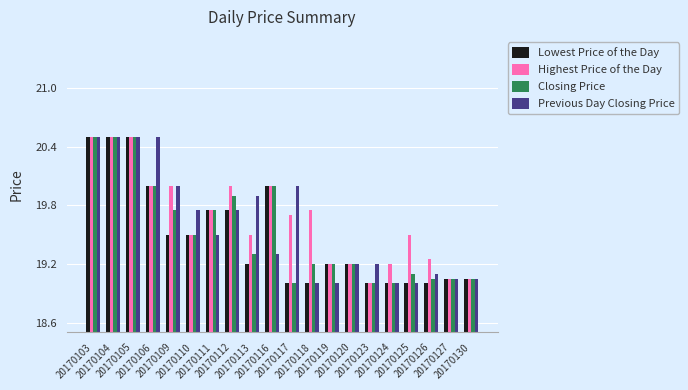

What are all the series names shown in the legend?

Lowest Price of the Day, Highest Price of the Day, Closing Price, Previous Day Closing Price